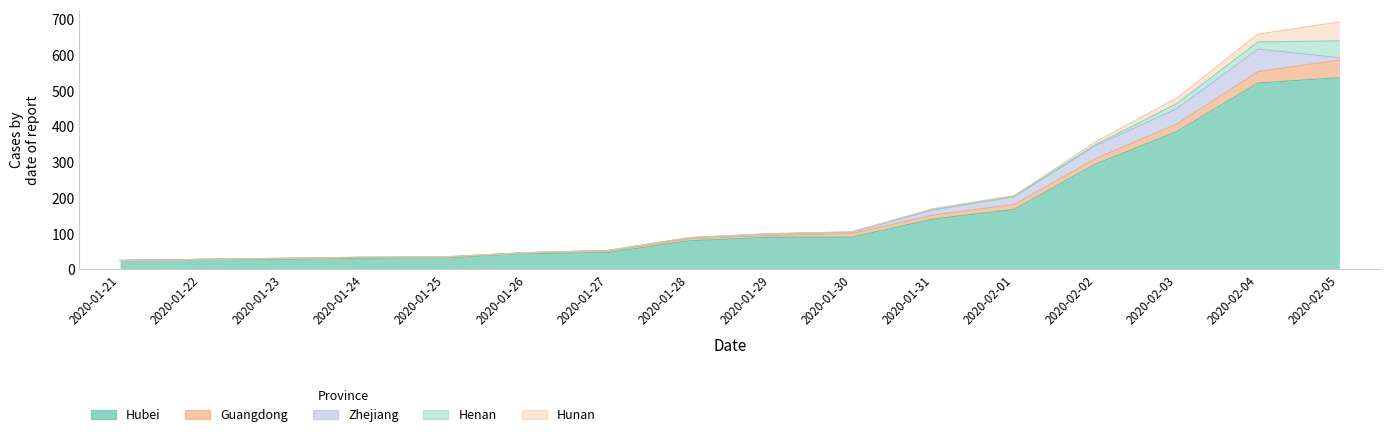

At which category is the sum across all series the highest?

2020-02-05